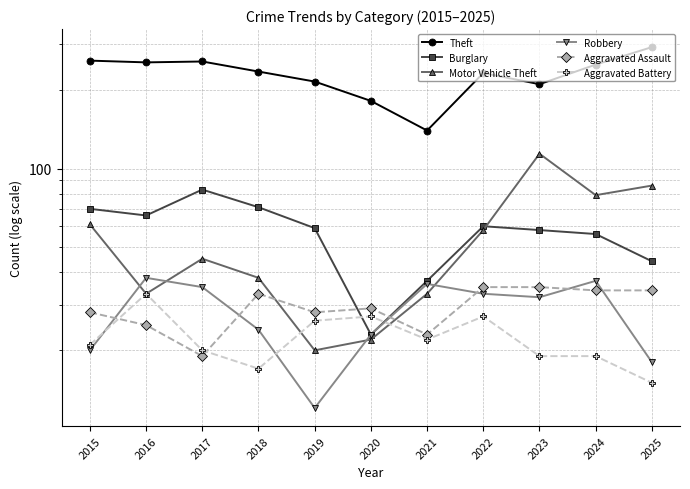

How many interior local valleys does the Aggravated Battery series have?

2